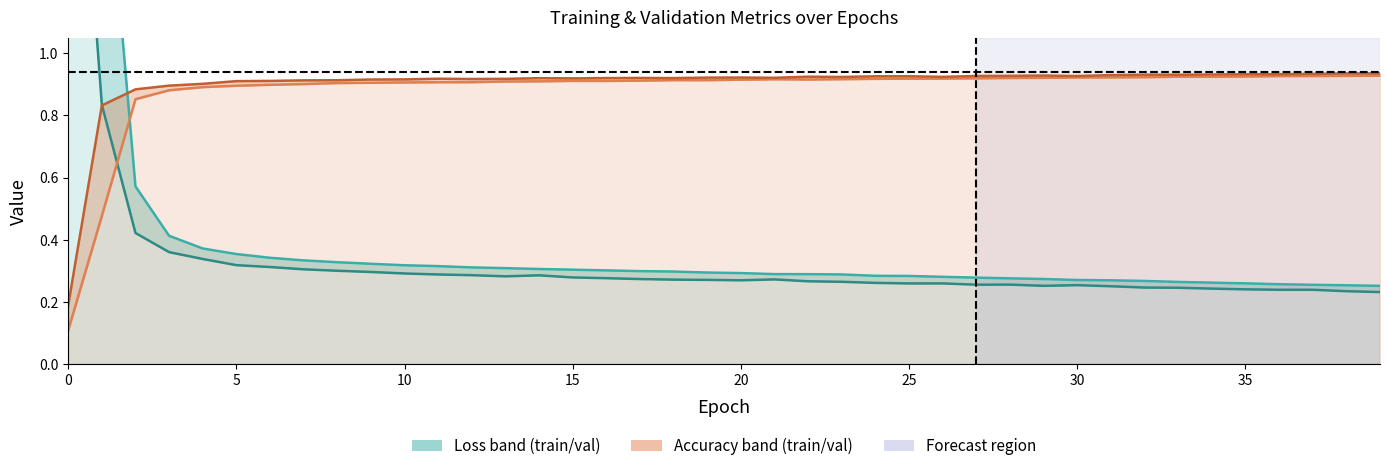

How many interior local peaks does the acc (line) series have?

4